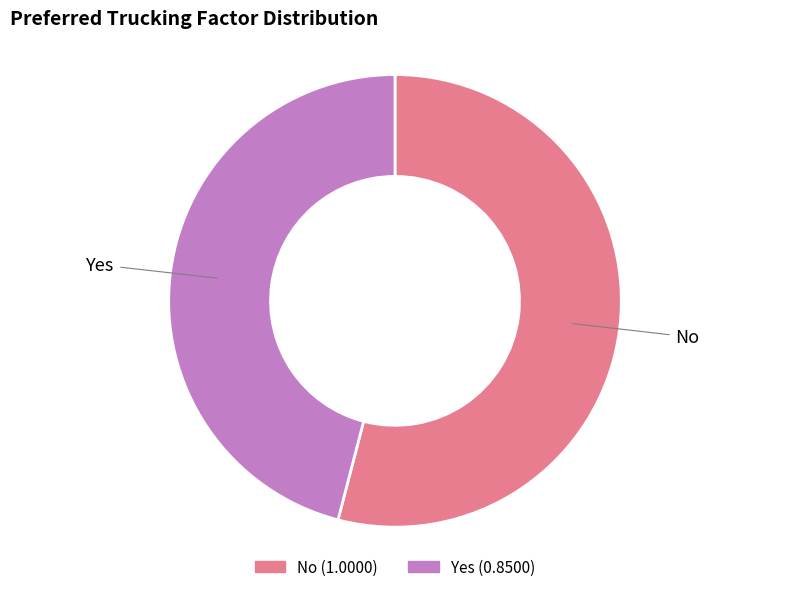

Rank the categories by value from lowest to highest.

Yes, No